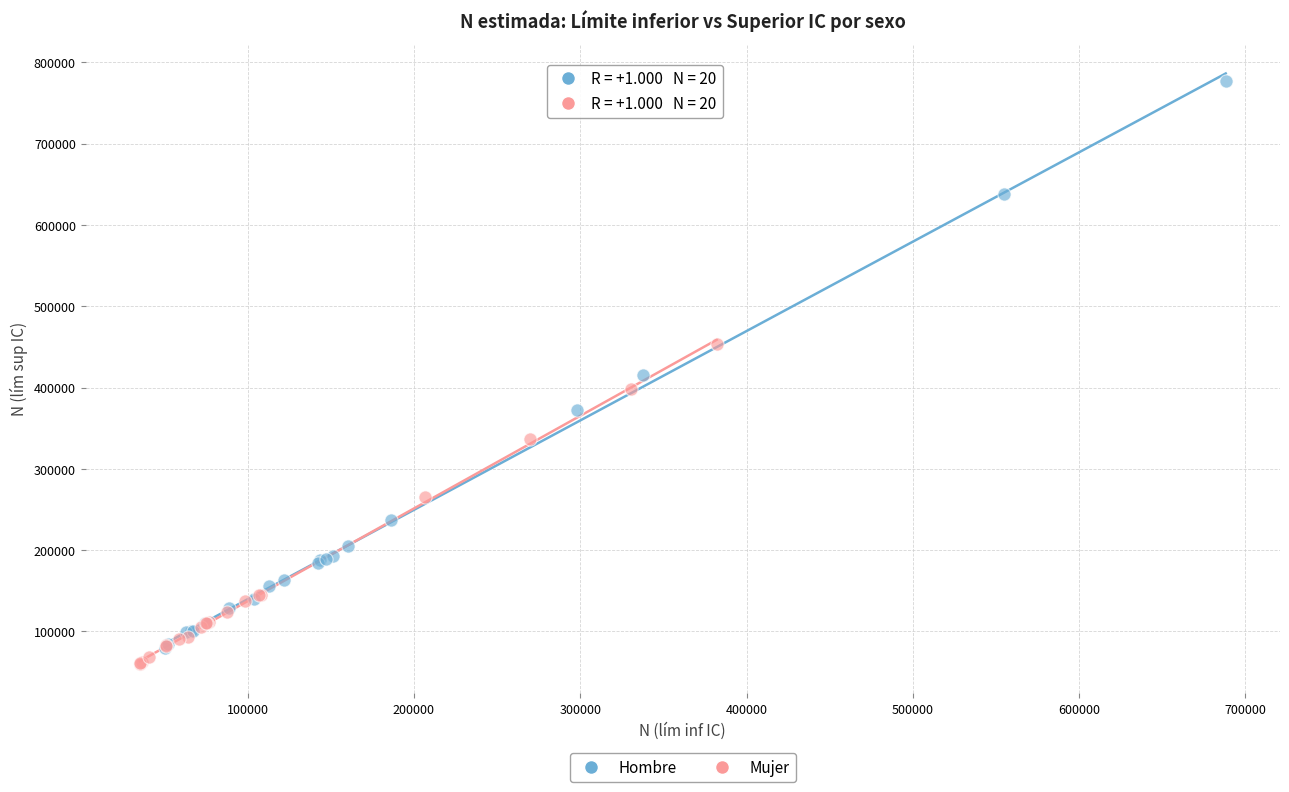

Which series has the largest Y range (max minus min)?

Hombre